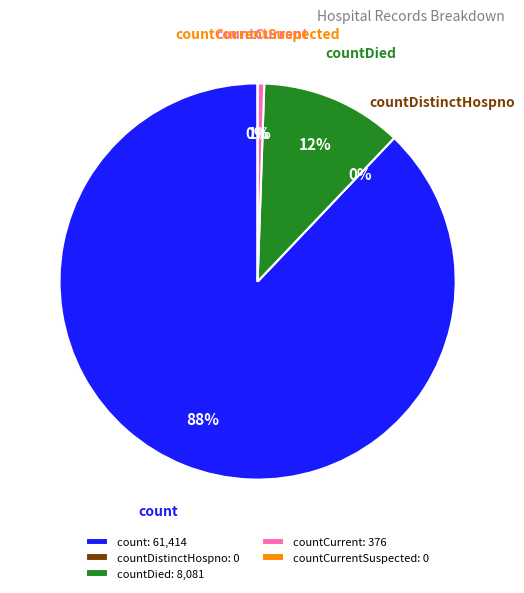

What is the majority slice?

count